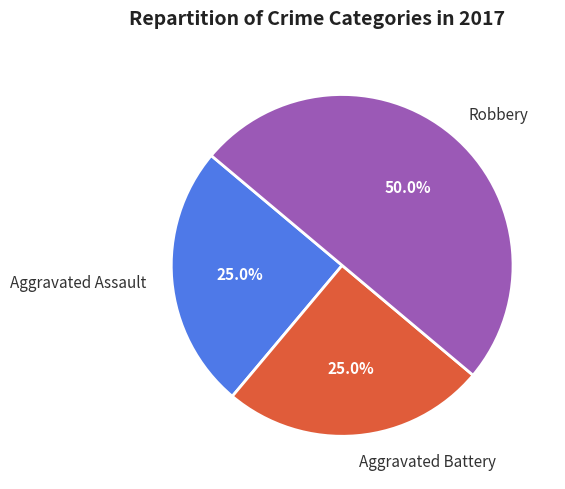

To the nearest percent, what is the difference between the largest and smallest slice percentages?

25%